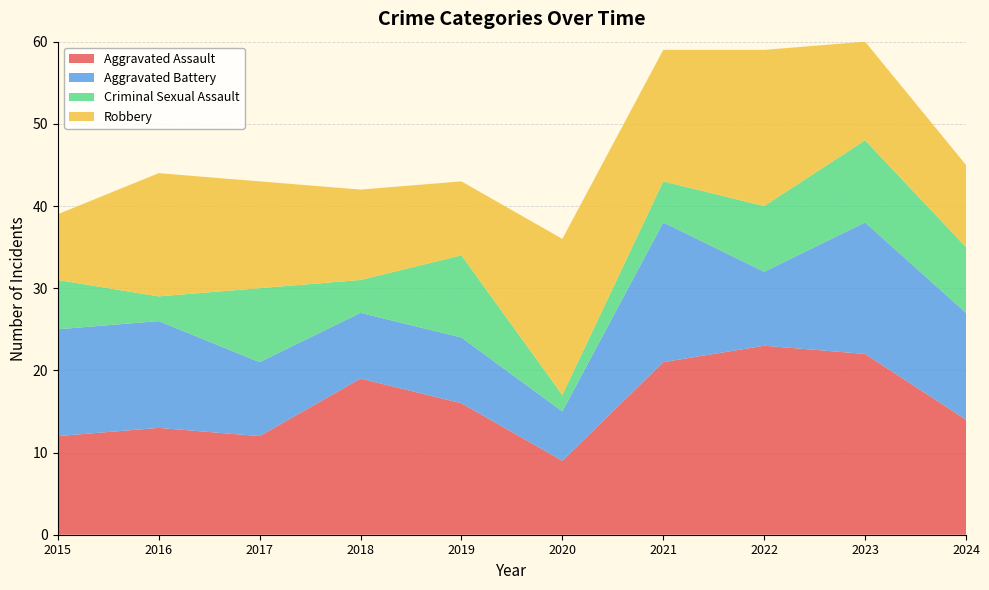

Reading left to right, what are all the values shown in this chart?

Aggravated Assault: 12	13	12	19	16	9	21	23	22	14
Aggravated Battery: 13	13	9	8	8	6	17	9	16	13
Criminal Sexual Assault: 6	3	9	4	10	2	5	8	10	8
Robbery: 8	15	13	11	9	19	16	19	12	10